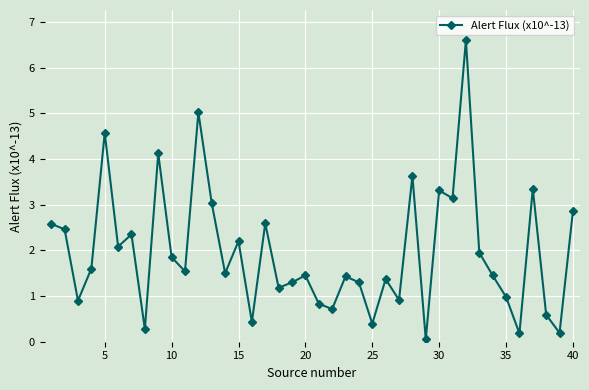

What is the difference between the maximum and minimum values?

6.5